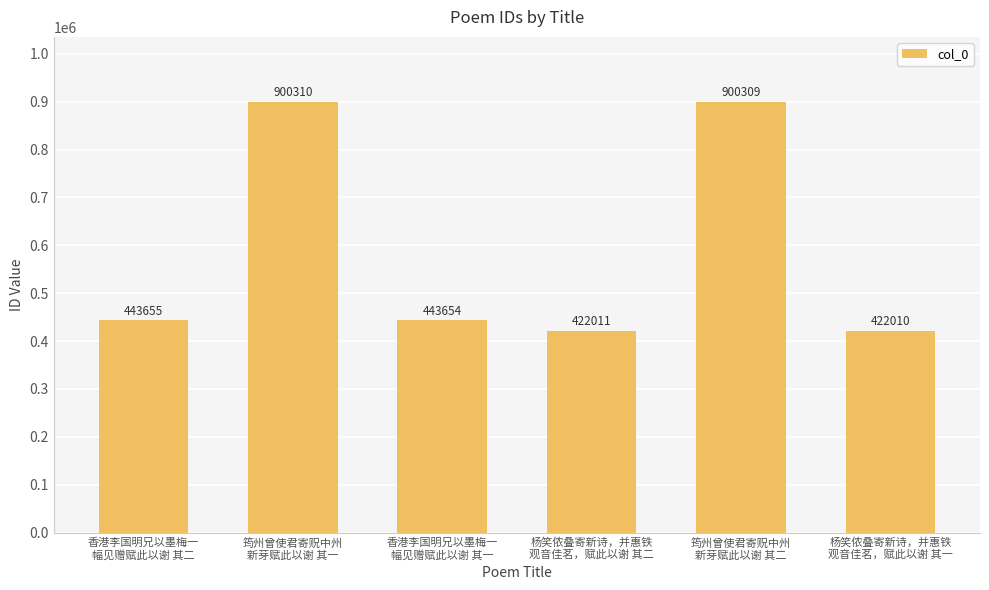

True or false: the data shows 111256 at 杨笑侬叠寄新诗，并惠铁
观音佳茗，赋此以谢 其一.

False